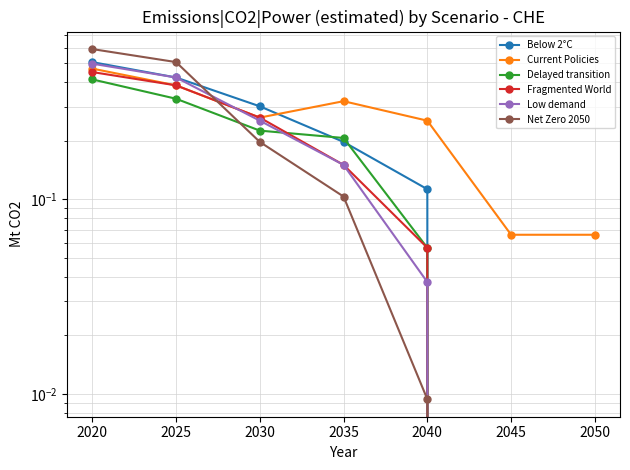

After their last crossing, which series has the higher values: Below 2°C or Delayed transition?

Below 2°C